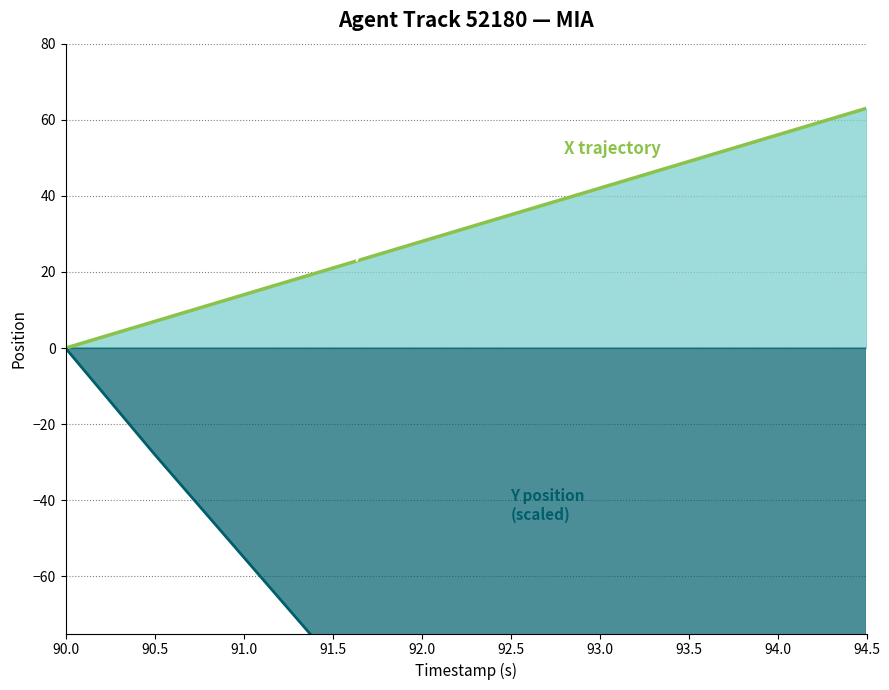

What value does the Y trajectory series have at 91.5?

-81.9